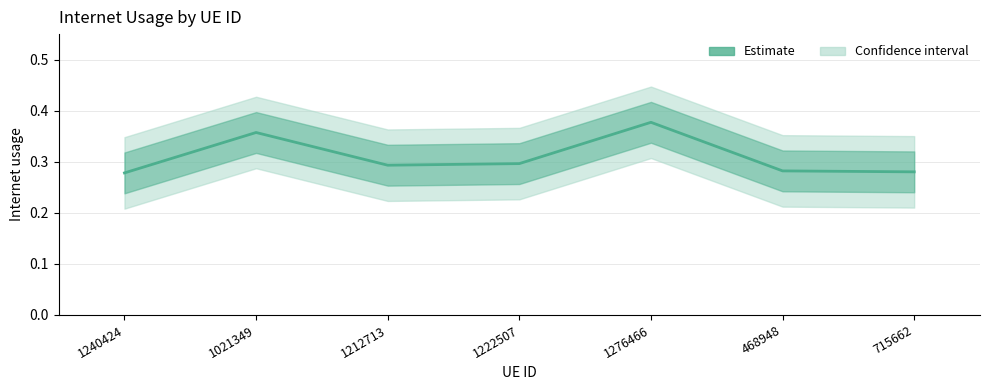

List the labels in order of value, smallest first.

1240424, 715662, 468948, 1212713, 1222507, 1021349, 1276466